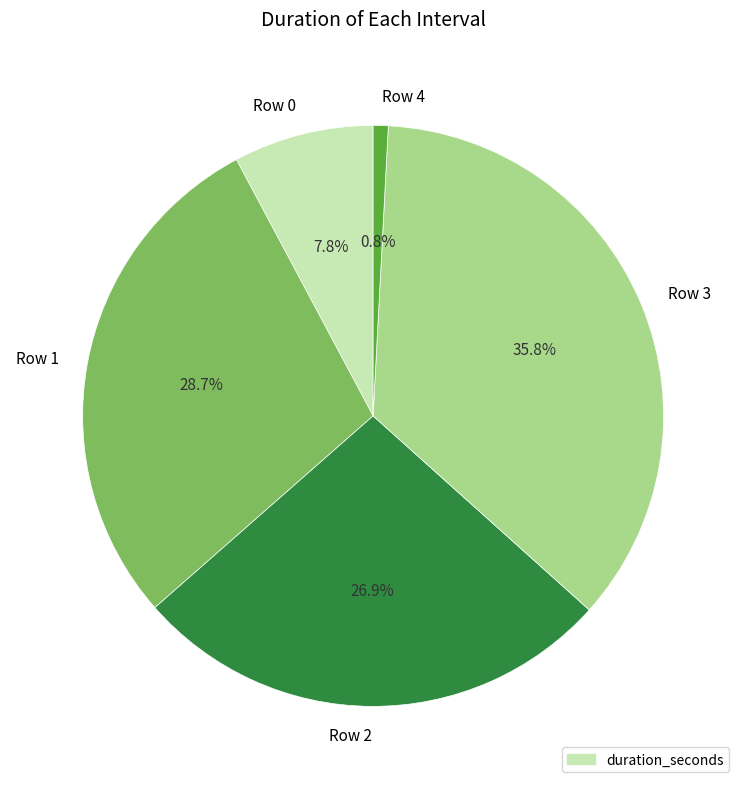

How much of the chart is everything except Row 0?

92.2%